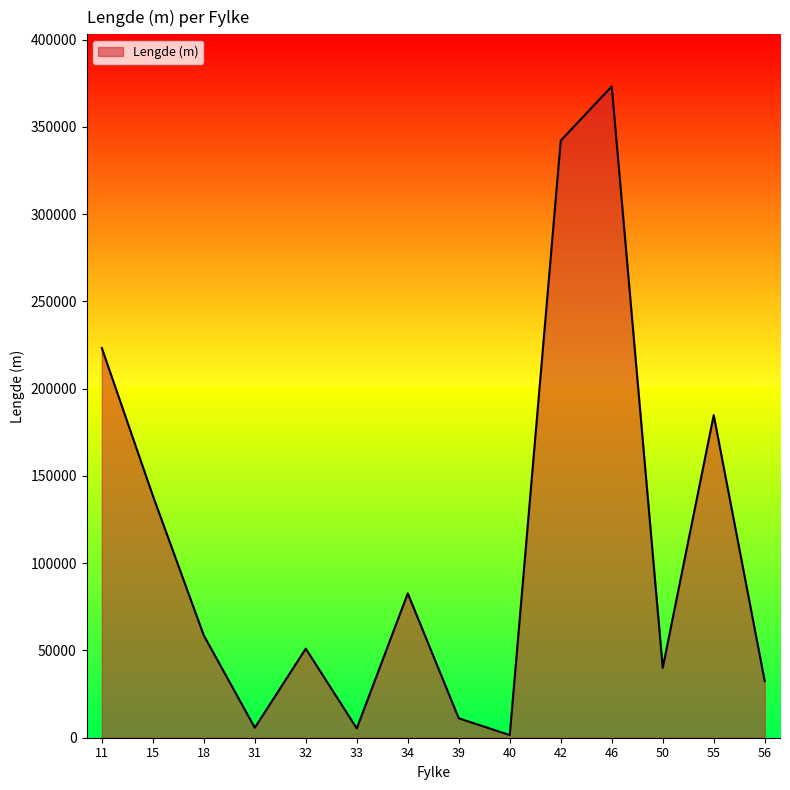

The chart shows a value of 666345 at 46. True or false?

False